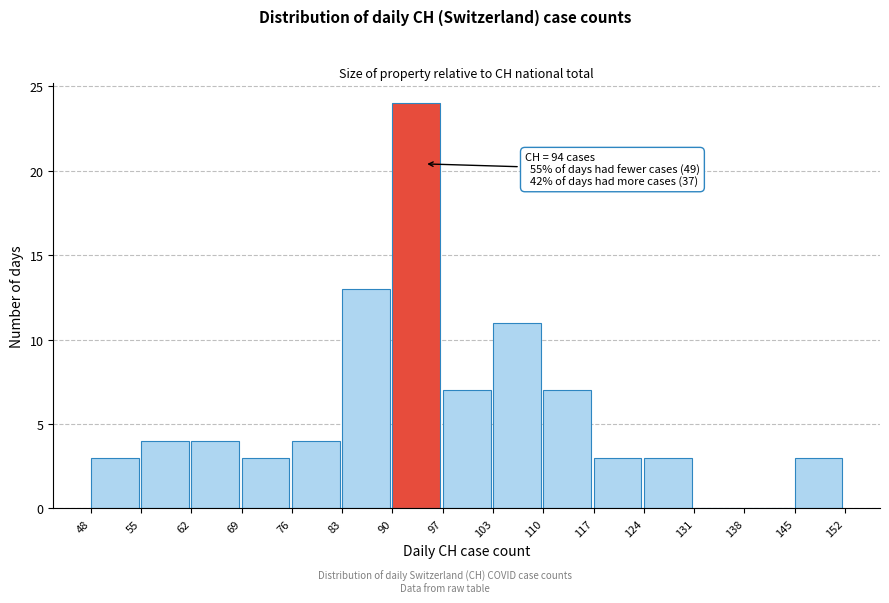

Which range on the x-axis has the tallest bar?

90 to 97